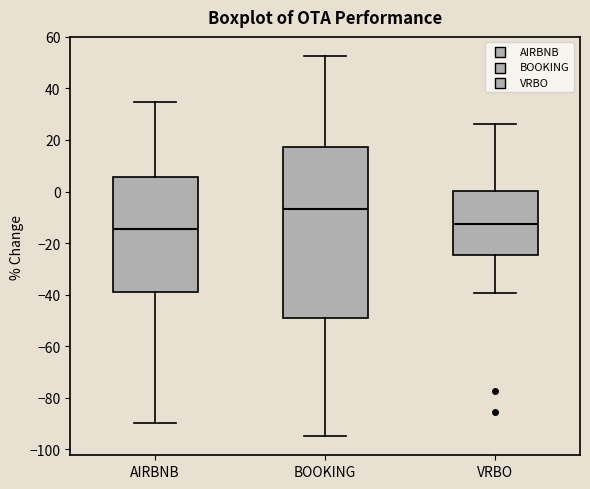

Reading left to right, transcribe this box plot: for each box, give where its median line is, the range the box spans, and where its two whiskers end, as read against the y-axis. The values are not printed on the chart, so give them approximately, as read against the axis.

AIRBNB: median -14, box -38 to 6, whiskers -90 to 34
BOOKING: median -6, box -48 to 18, whiskers -96 to 52
VRBO: median -12, box -24 to 0, whiskers -40 to 26